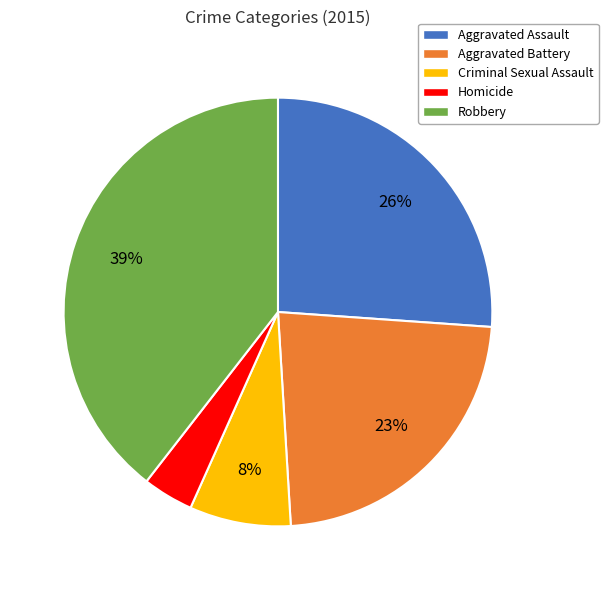

Which has a higher value, Homicide or Criminal Sexual Assault?

Criminal Sexual Assault